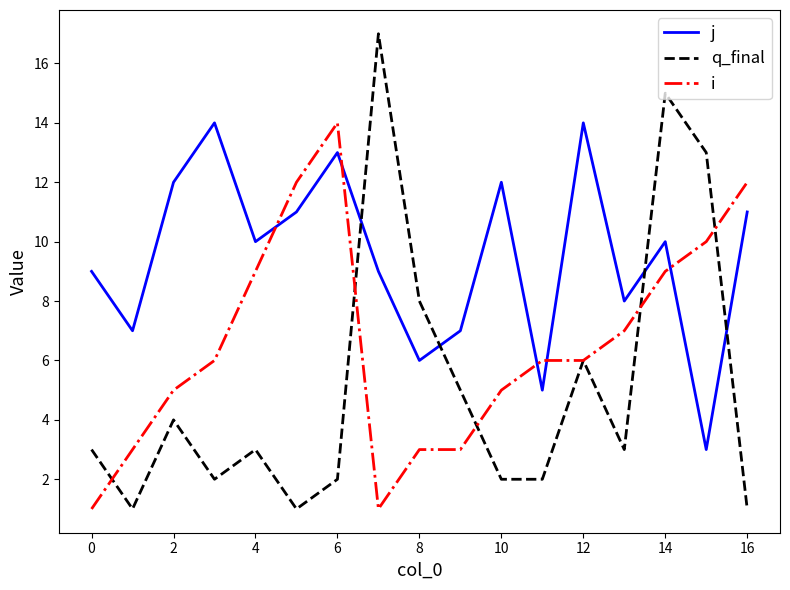

What is the highest value of the j series?

14